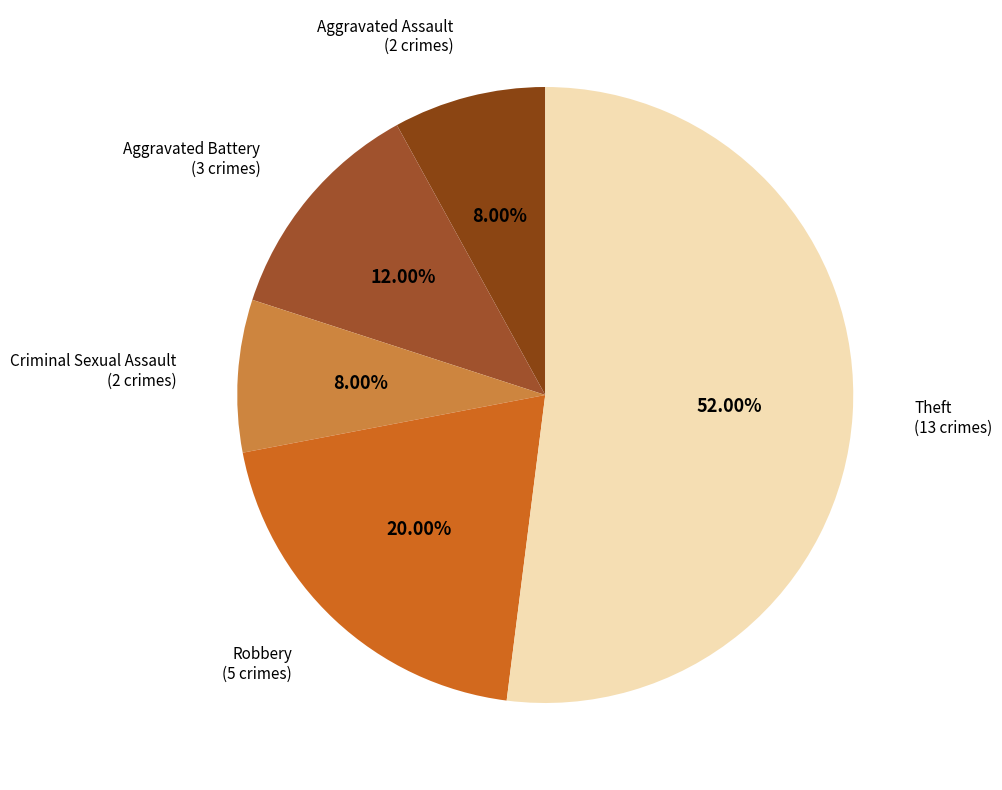

What is the largest slice in the pie chart?

Theft